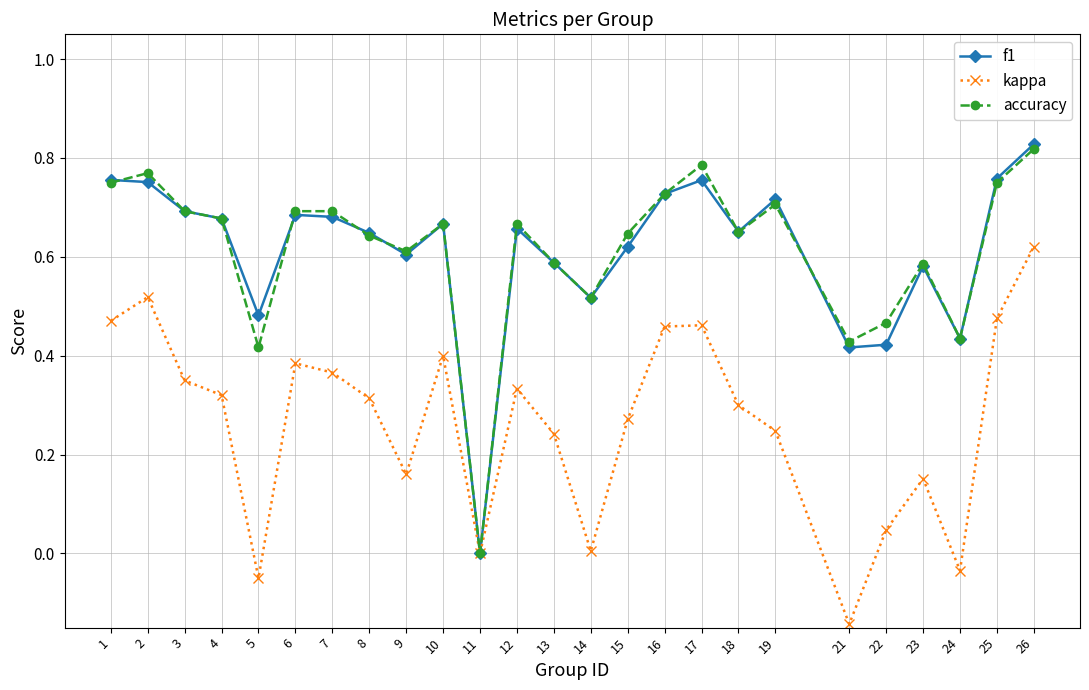

At which category does kappa reach its first local peak?

2